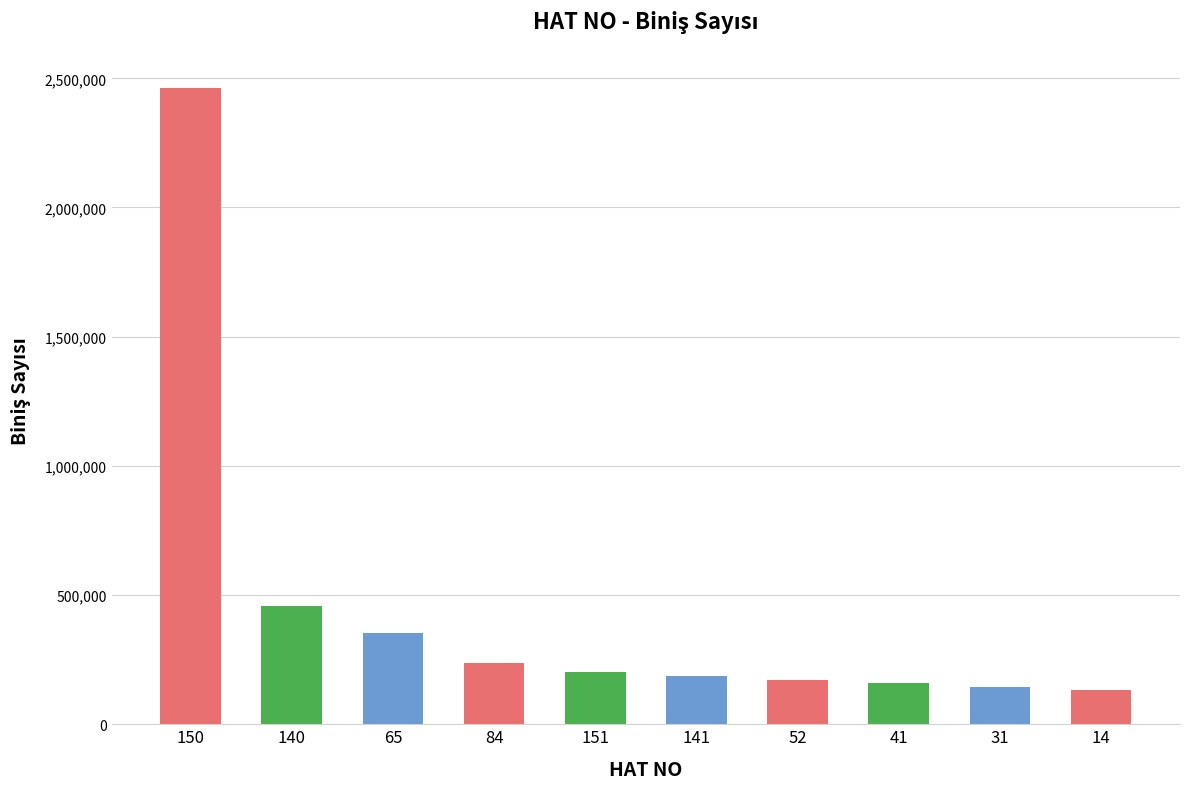

What is the difference between the maximum and second lowest values?

2321327